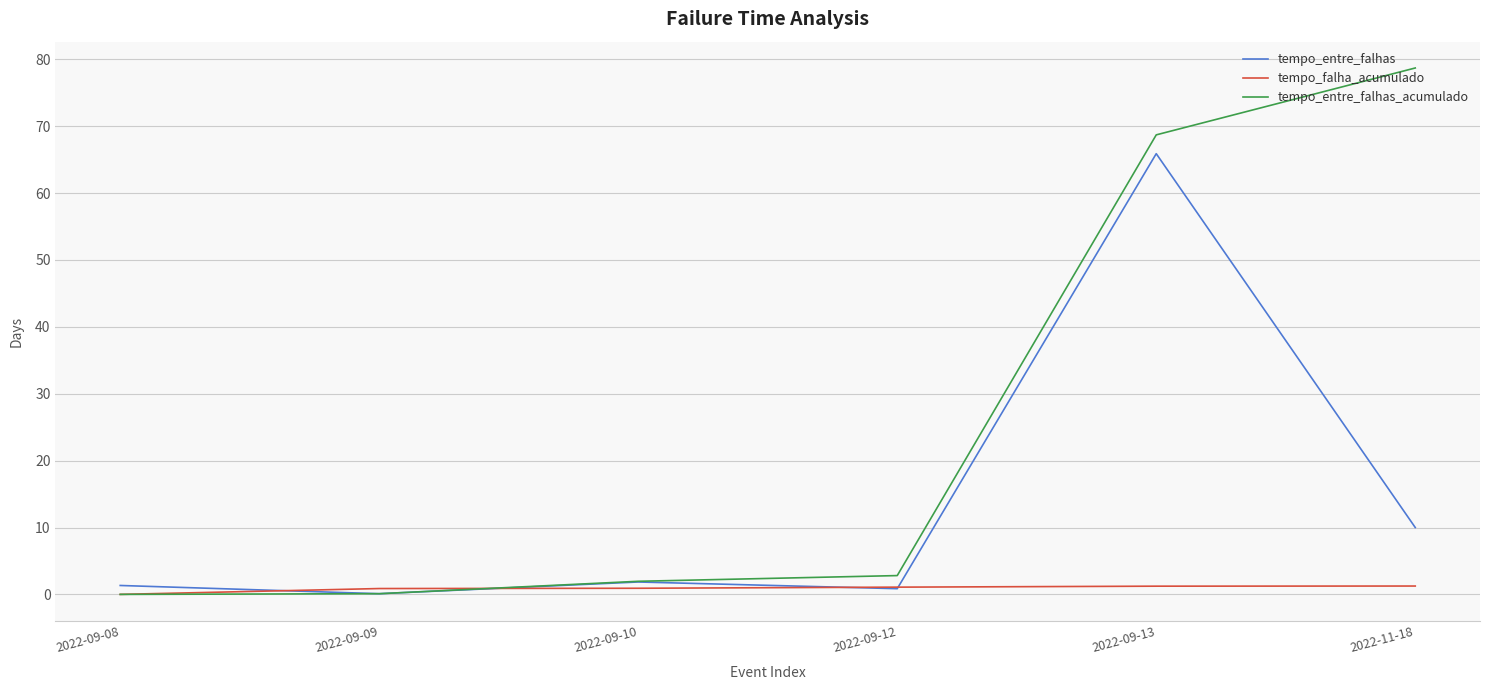

What is the difference between the maximum and minimum values in the tempo_entre_falhas series?

65.8